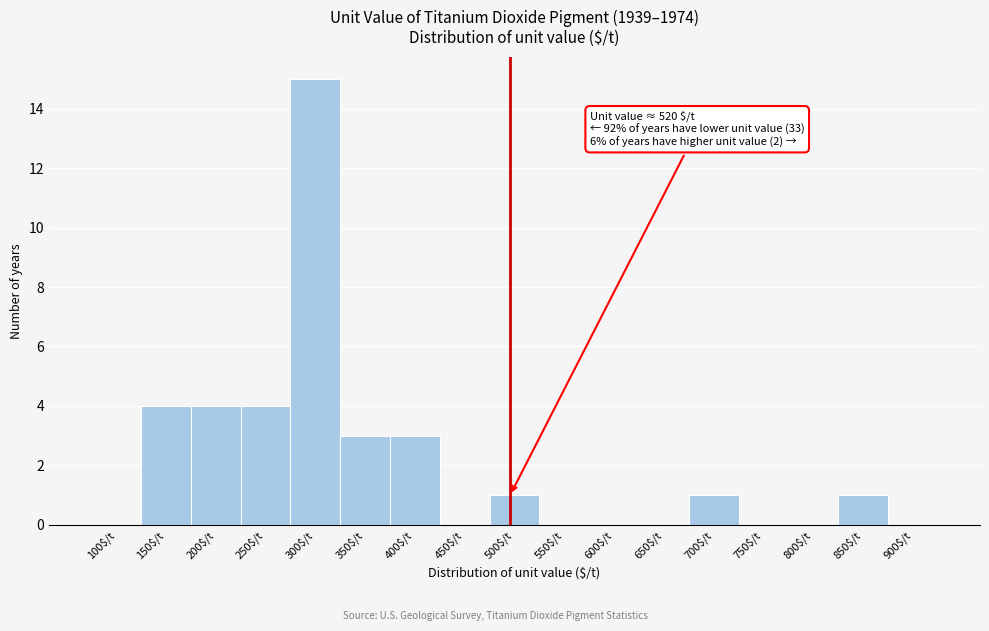

True or false: the data shows -6 at 650$/t.

False